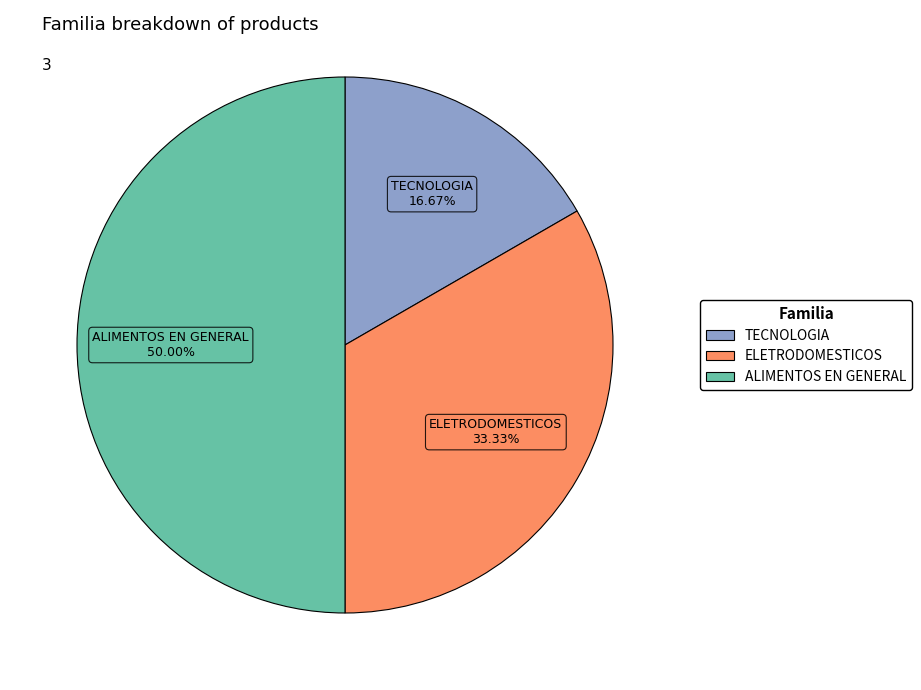

What percentage is the ALIMENTOS EN GENERAL slice, to the nearest percent?

50%